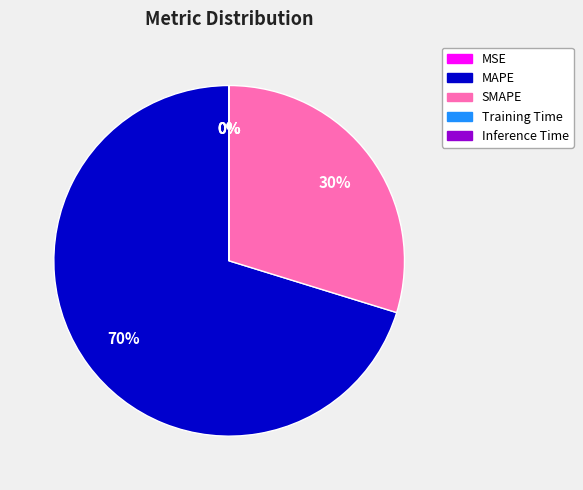

Does MAPE represent more than half of the total?

Yes